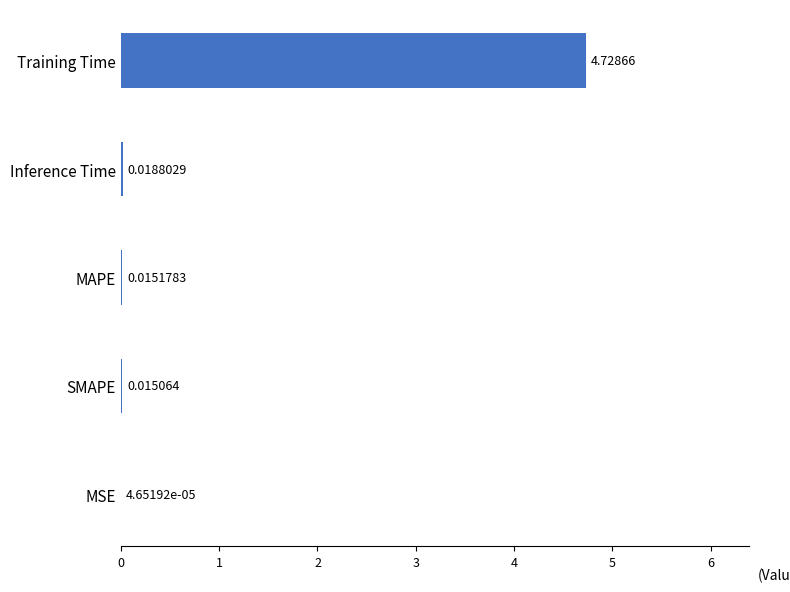

Where is the data nearest to the value 2?

Inference Time